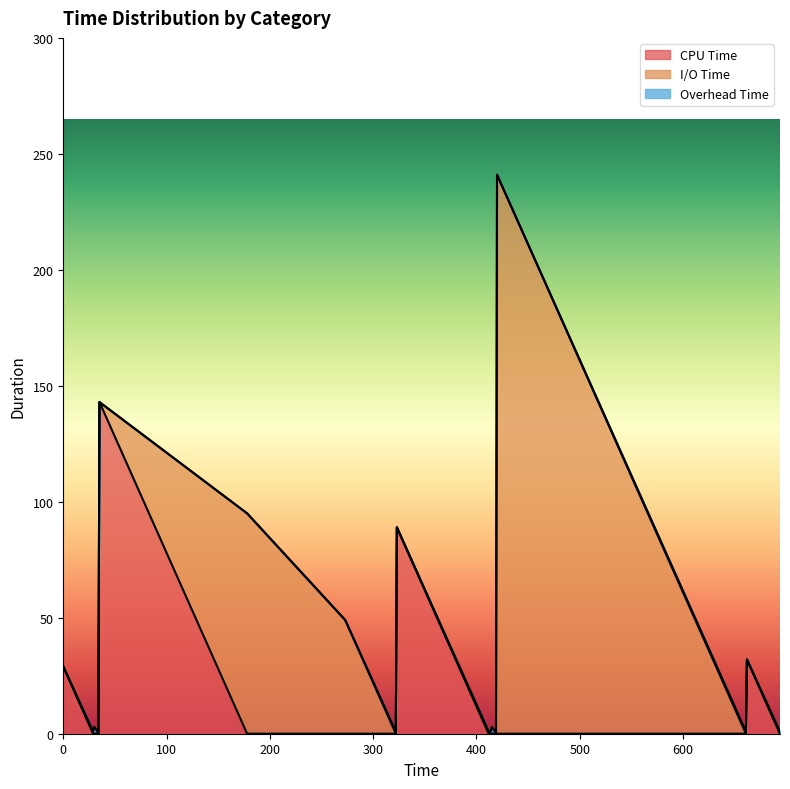

How many data points in CPU Time are above 0?

4